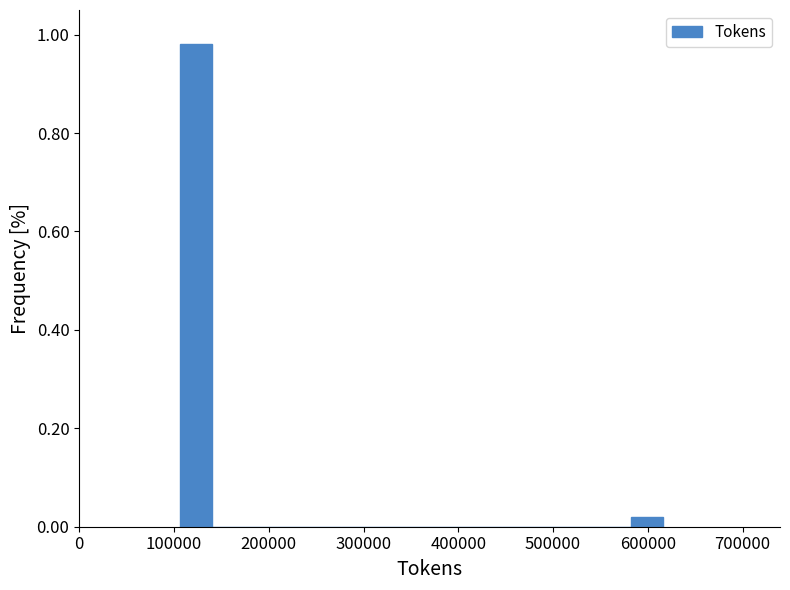

Read against the x-axis, roughly where is the centre of the tallest bar?

120000